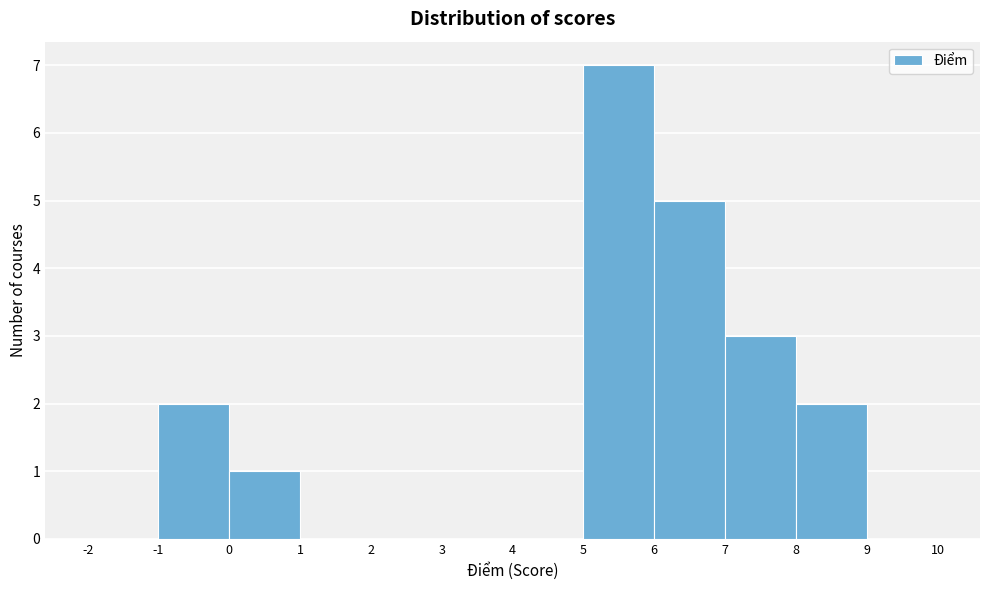

Reading left to right, list every bar in this chart as the range it spans on the x-axis followed by its height. The values are not printed on the chart, so give them approximately, as read against the axis.

-2 to -1: 0
-1 to 0: 2
0 to 1: 1
1 to 2: 0
2 to 3: 0
3 to 4: 0
4 to 5: 0
5 to 6: 7
6 to 7: 5
7 to 8: 3
8 to 9: 2
9 to 10: 0